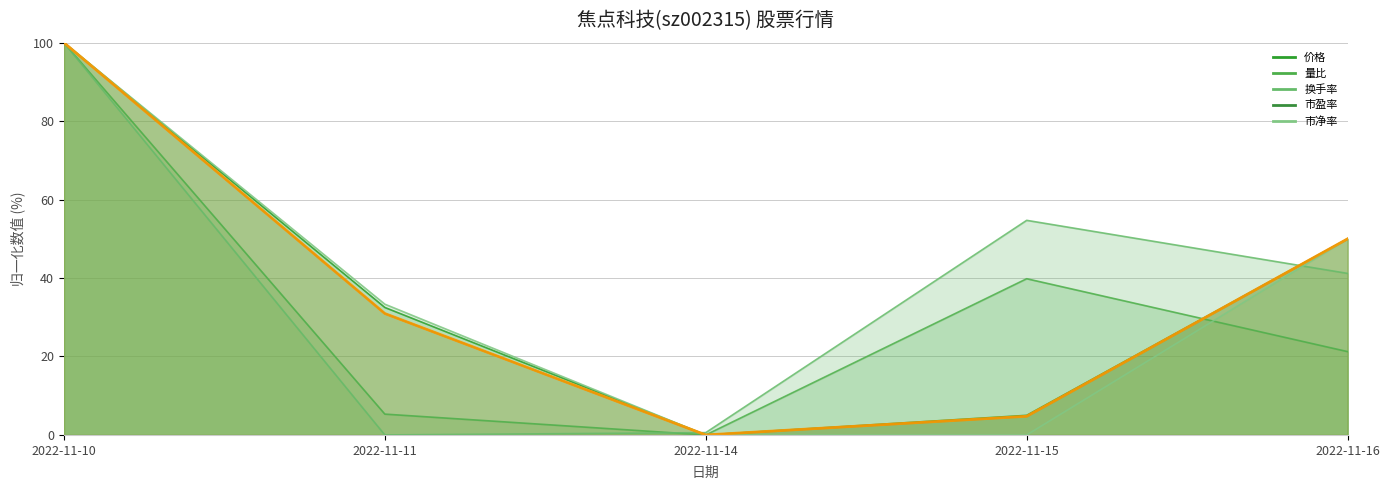

True or false: 价格 and 市净率 intersect in this chart.

False